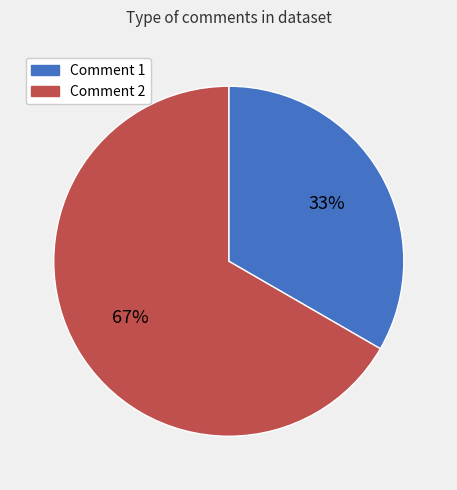

The Comment 2 slice represents 67% of the pie. True or false?

True